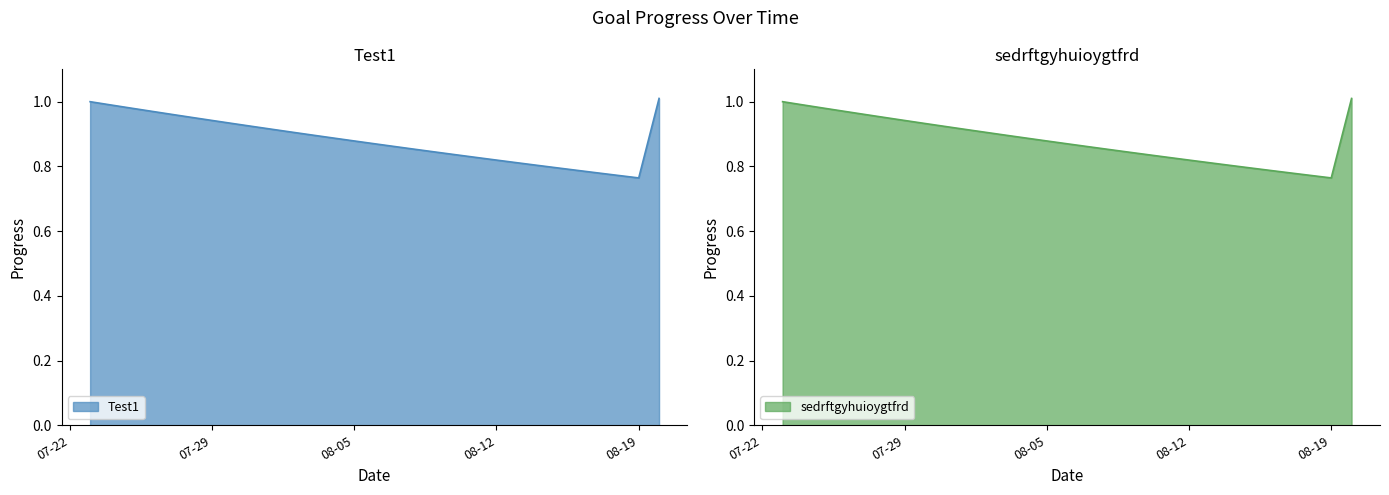

Which category has the highest value across all series?

2025-08-20